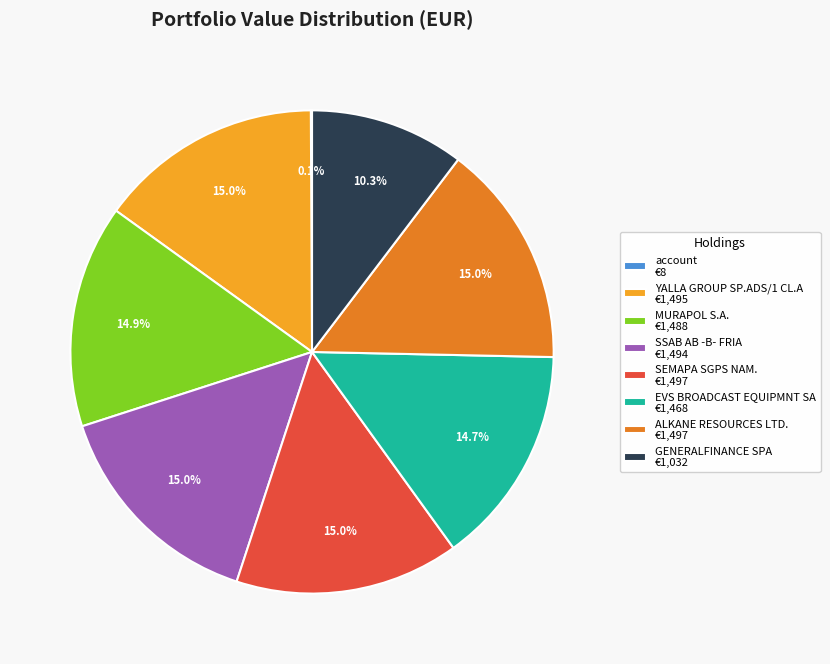

What is the ratio of the value at GENERALFINANCE SPA €1,032 to the value at SEMAPA SGPS NAM. €1,497?

0.7